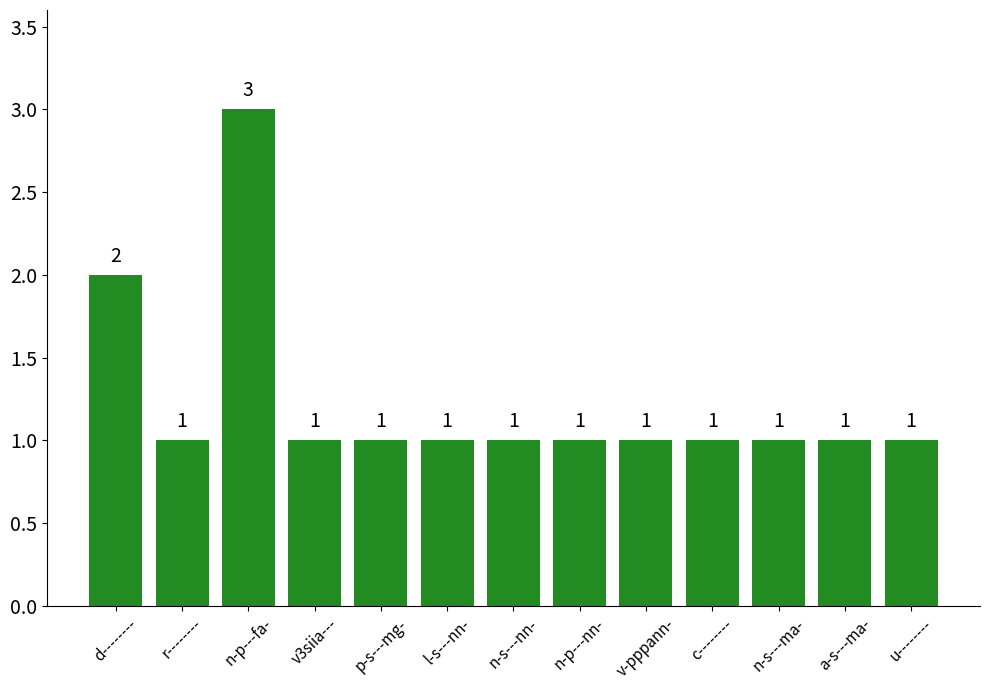

Are the bars horizontal?

No